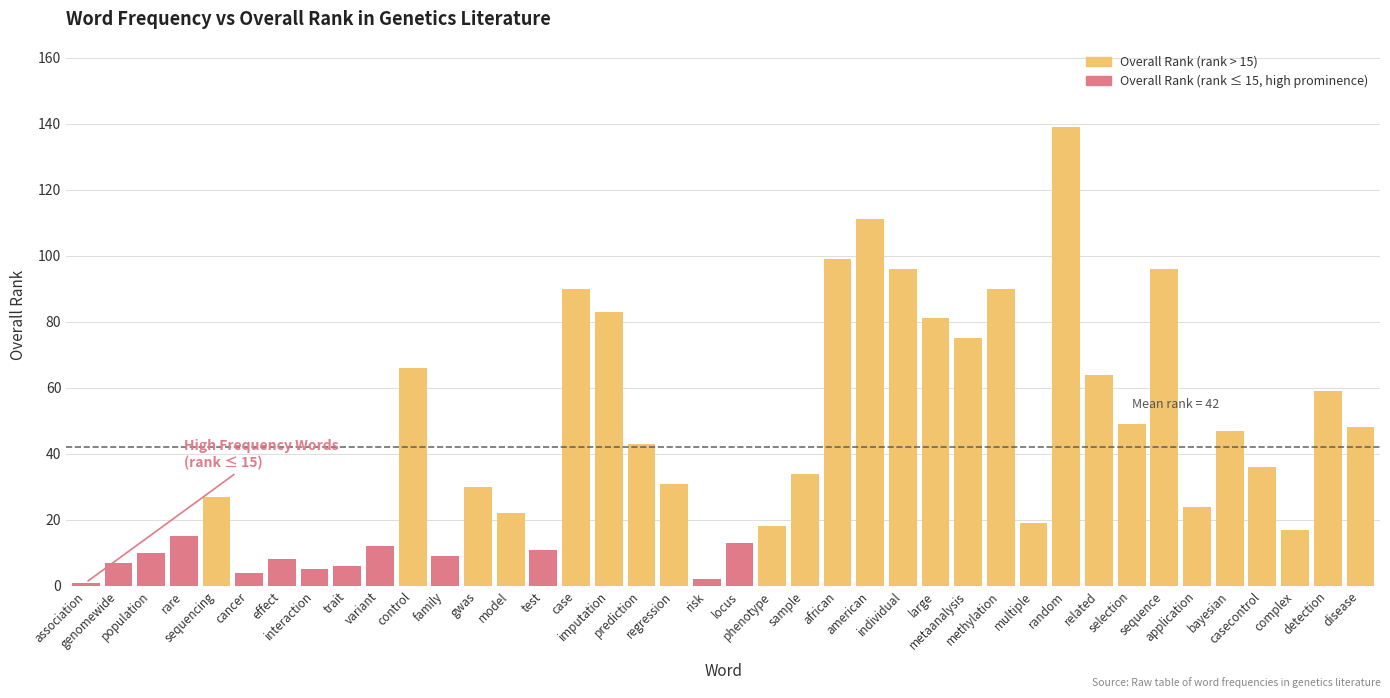

Approximately how many times larger is the value at disease compared to selection?

1.0